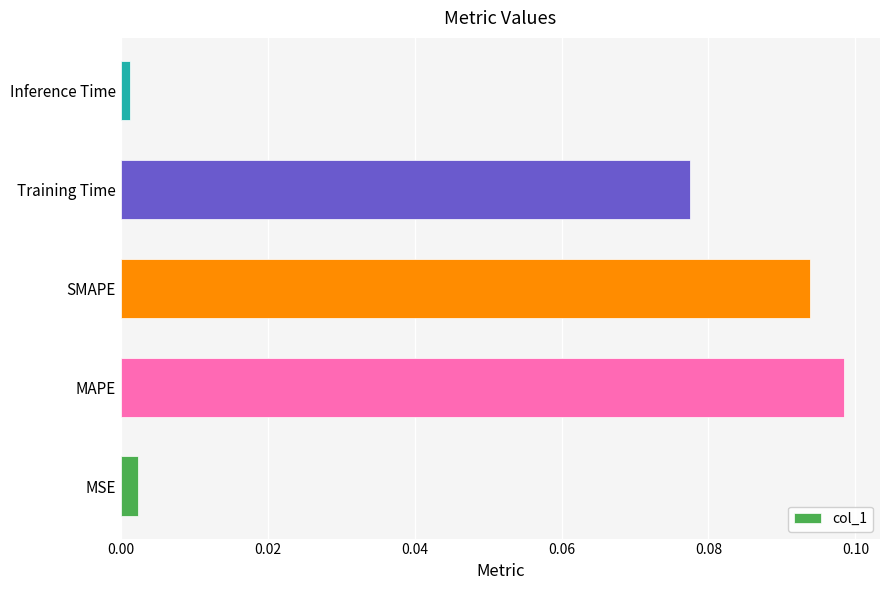

Which has a higher value, MAPE or MSE?

MAPE